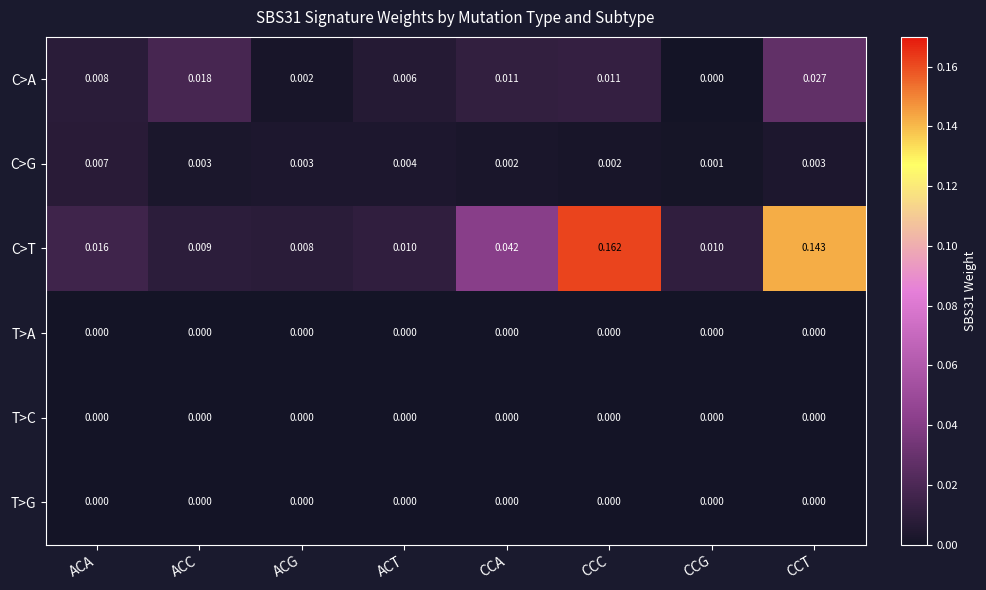

At which category is the sum across all series the highest?

CCC